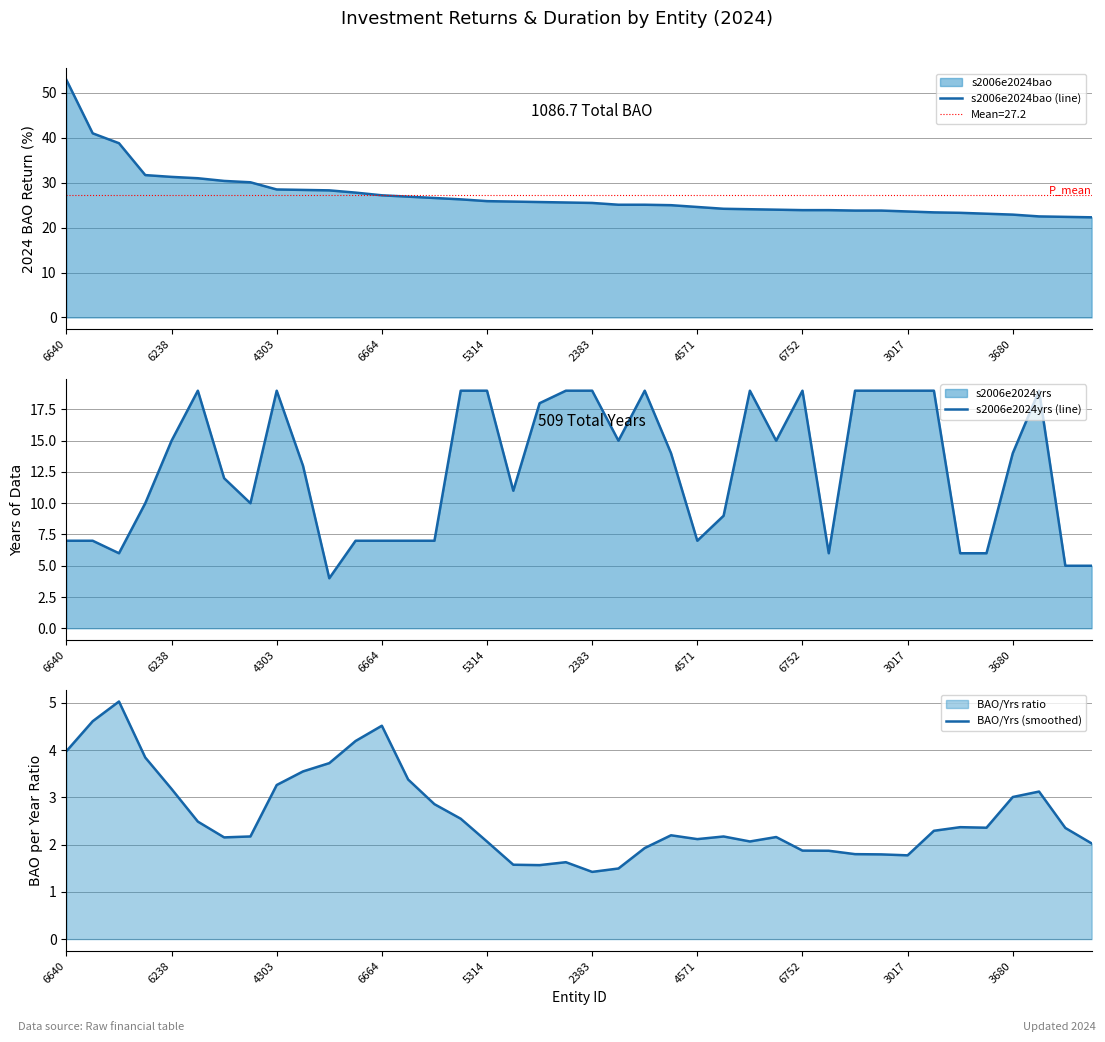

Does the chart have visible grid lines?

Yes